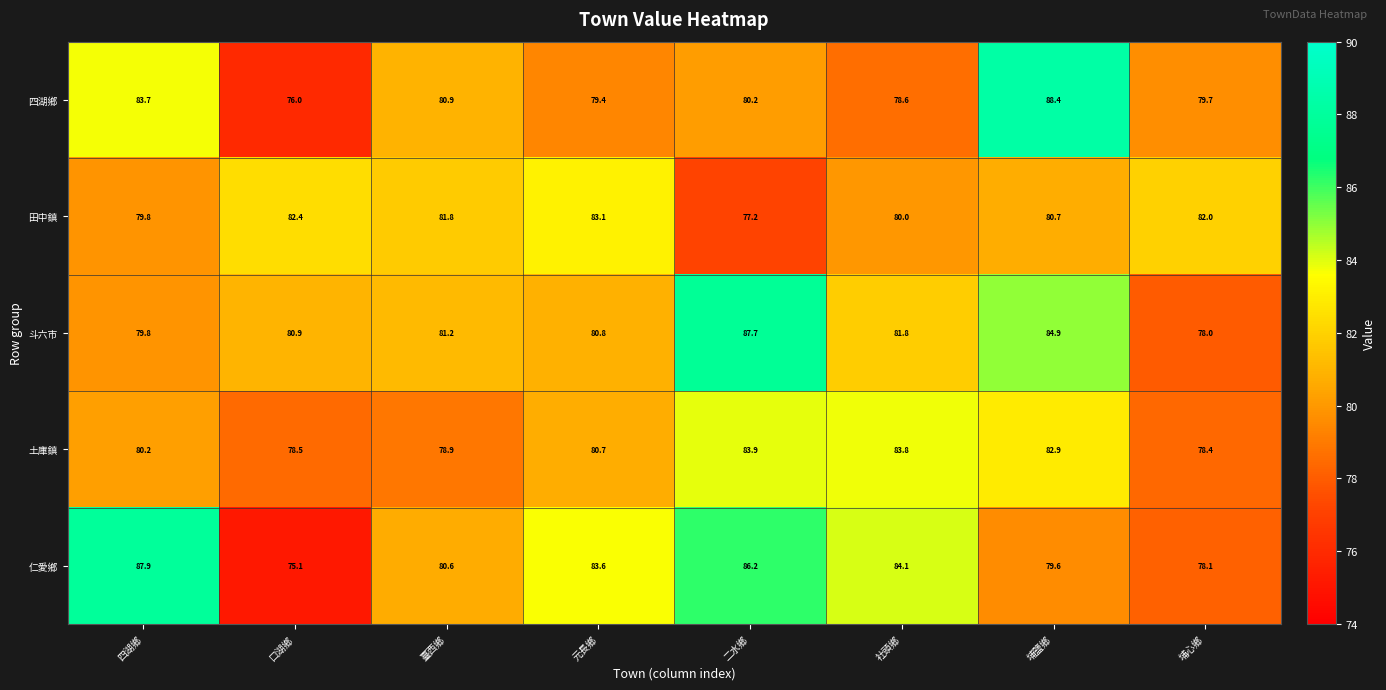

What is the greatest value displayed?

88.4